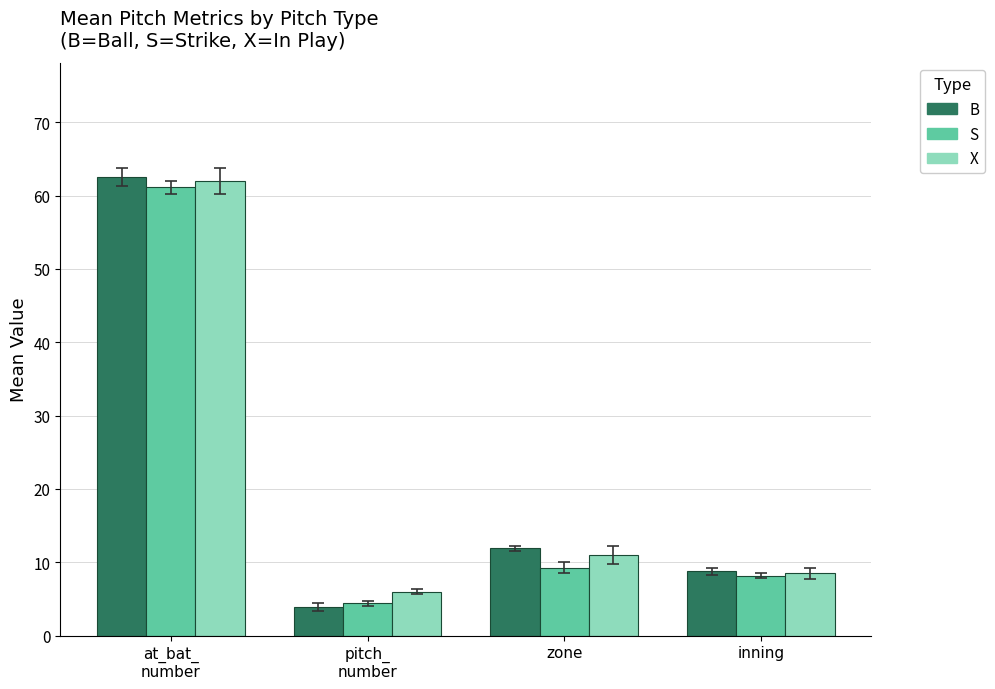

The S series shows 9.3 at zone. True or false?

True